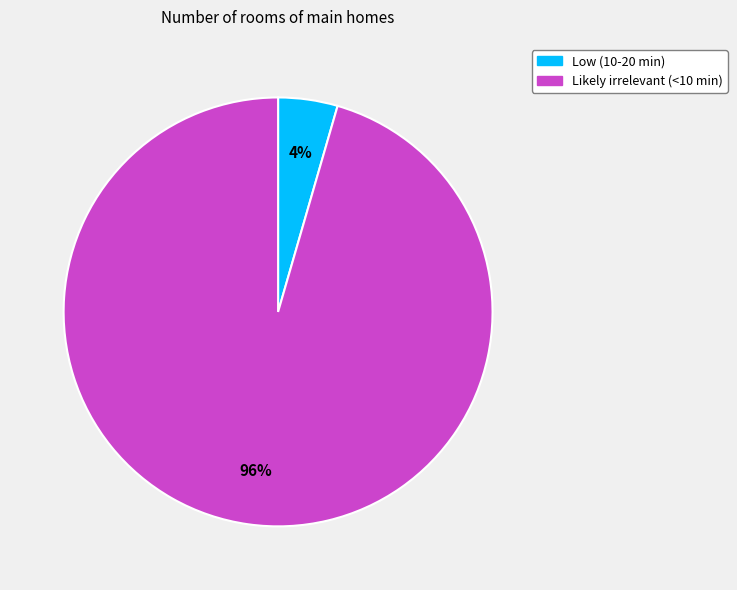

Rank the categories by value from lowest to highest.

Low (10-20 min), Likely irrelevant (<10 min)